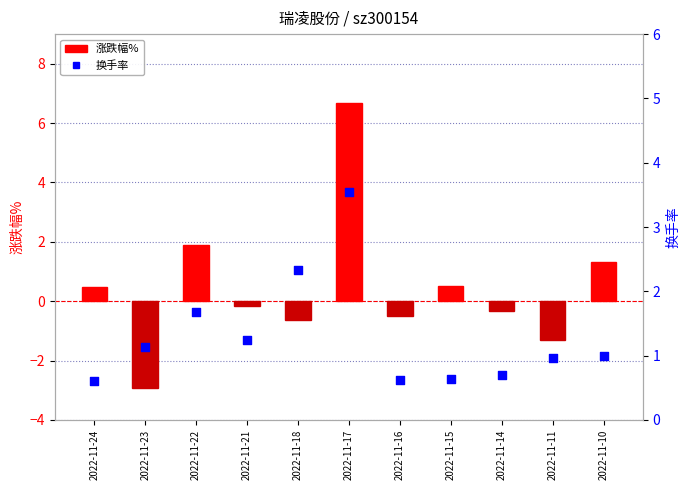

At which category is the sum across all series the highest?

2022-11-17